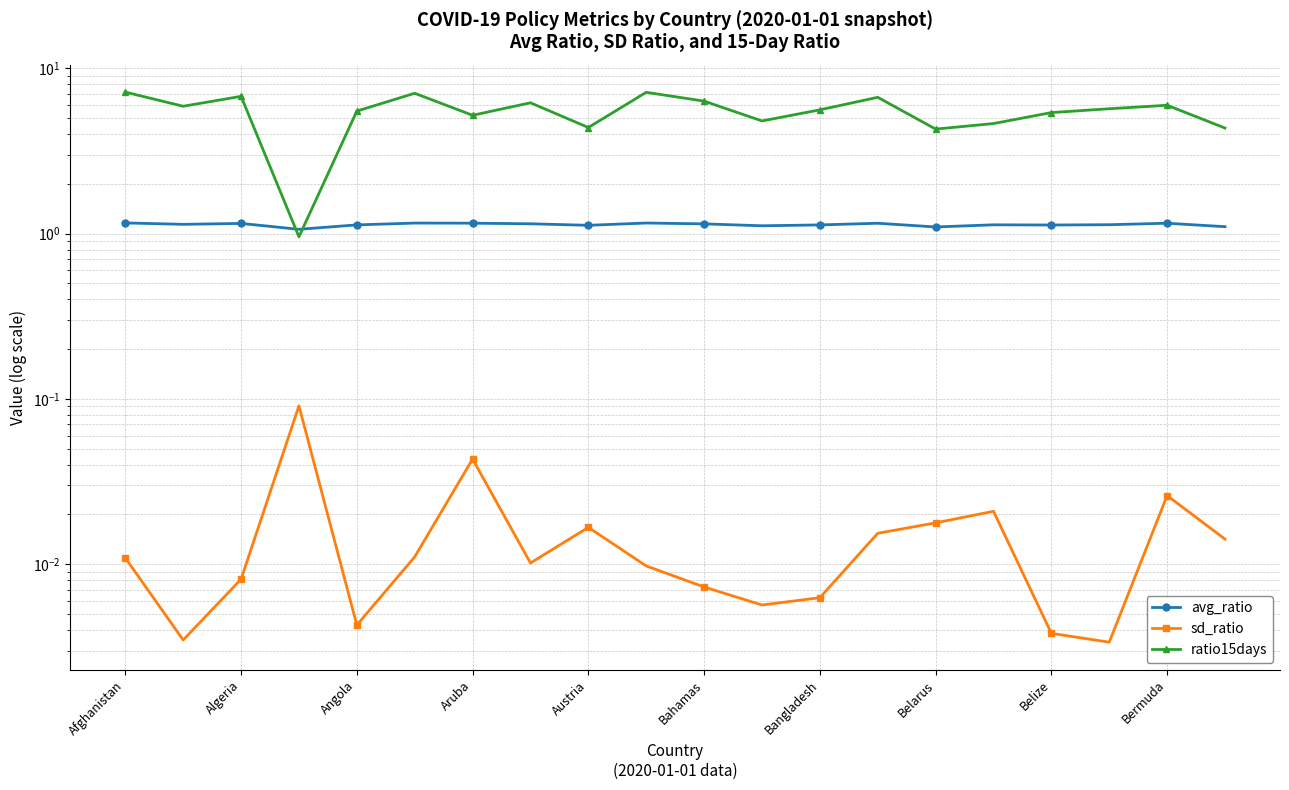

Read the avg_ratio value at Afghanistan.

1.2